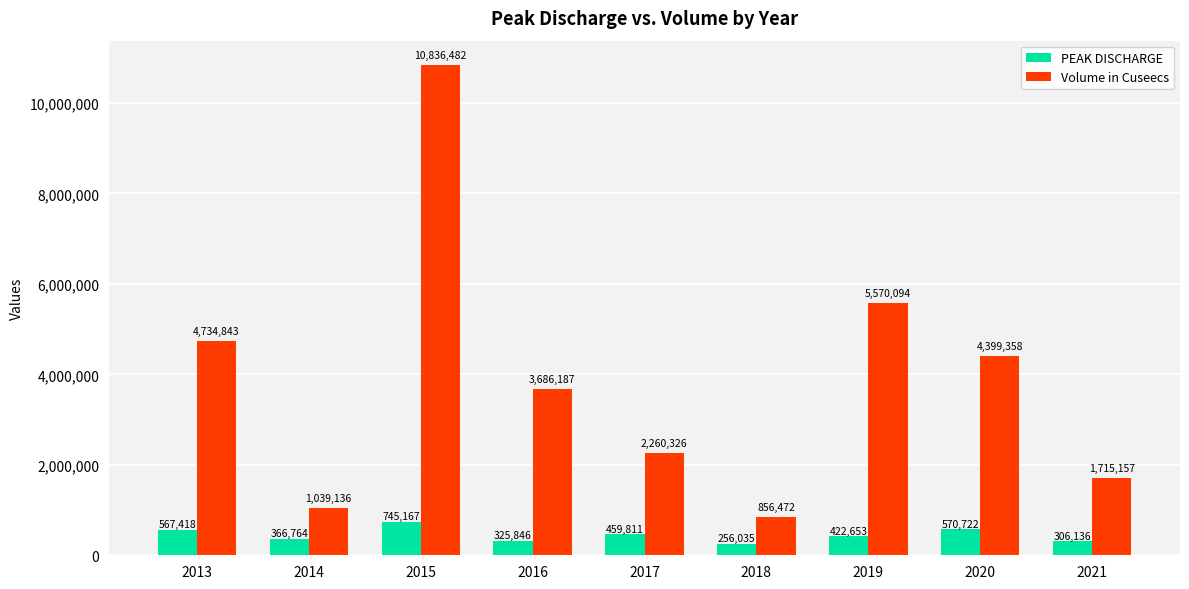

Read the PEAK DISCHARGE value at 2019.

422653.0